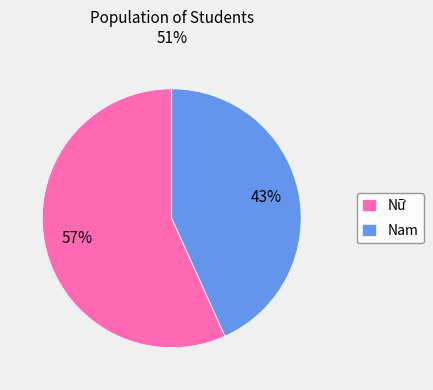

What is the smallest slice in the pie chart?

Nam